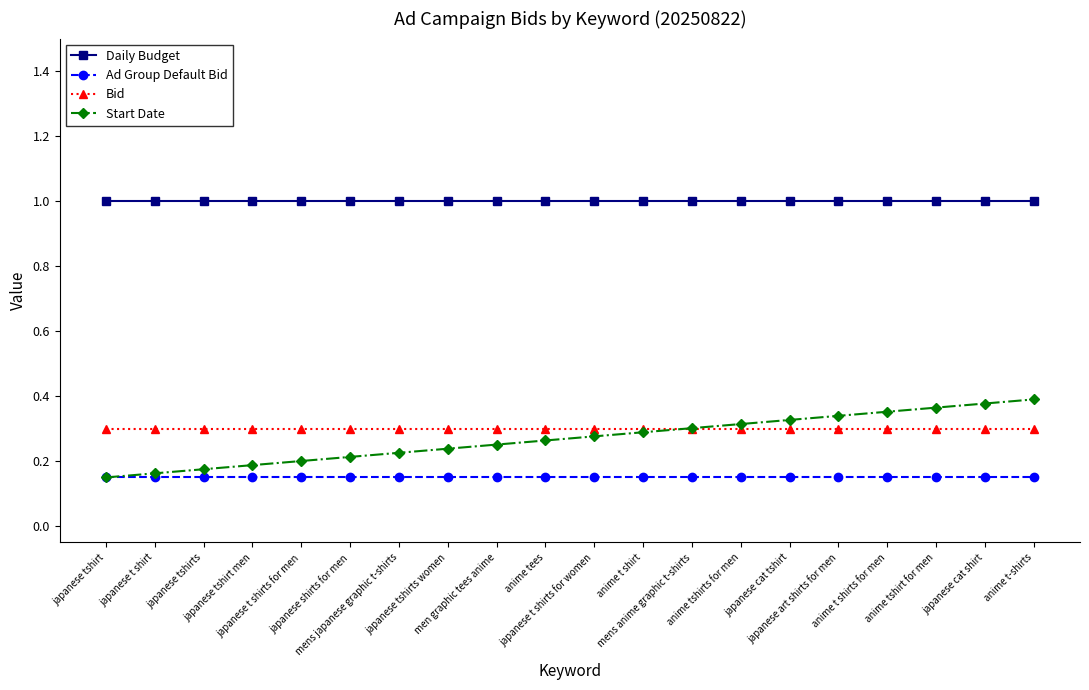

The Bid series shows 0.1 at japanese t shirts for men. True or false?

False